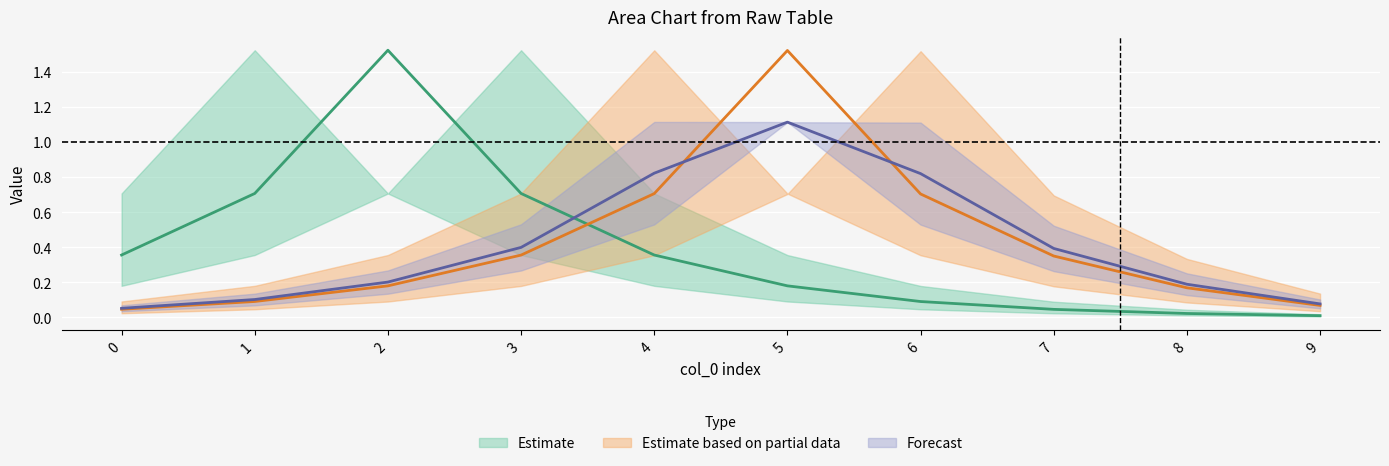

At which category does the chart reach its peak across all series?

1